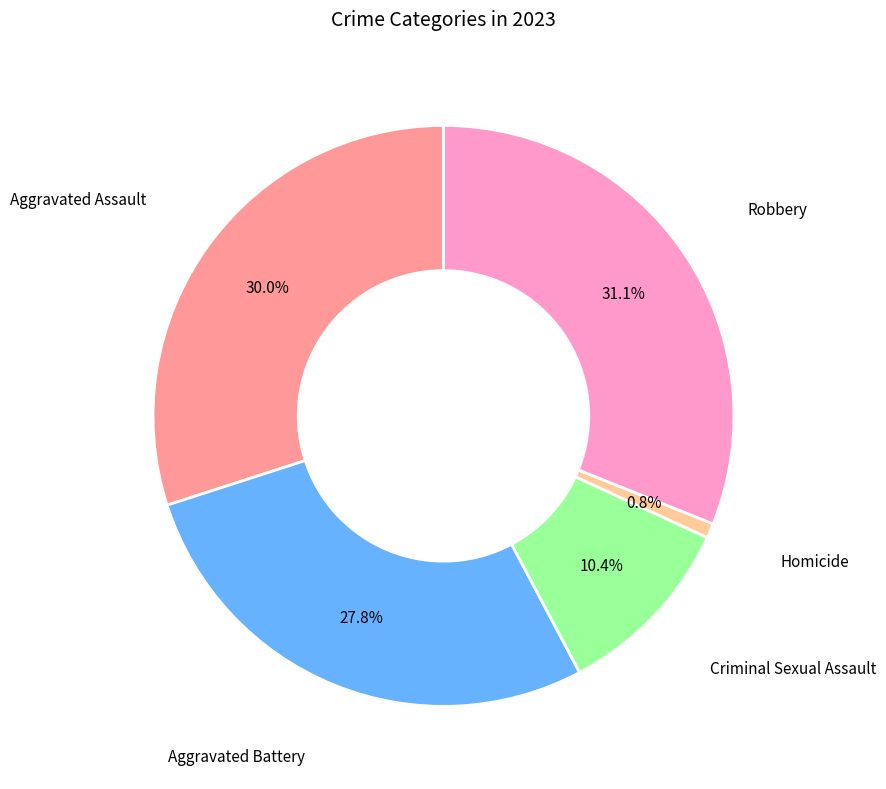

To the nearest percent, what is the average slice percentage?

20%